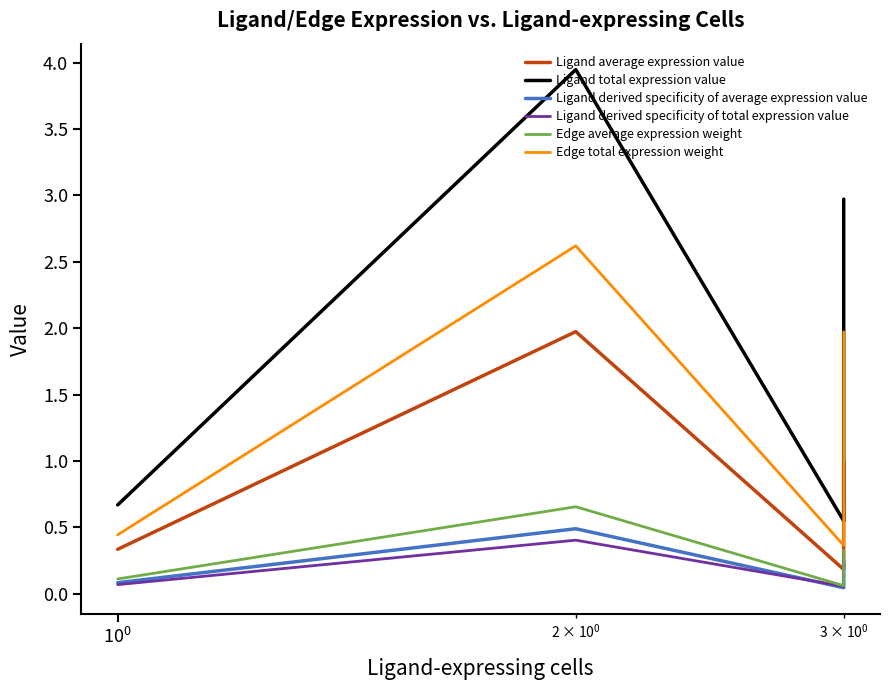

Count the Ligand total expression value values in the range 0 to 2.

3